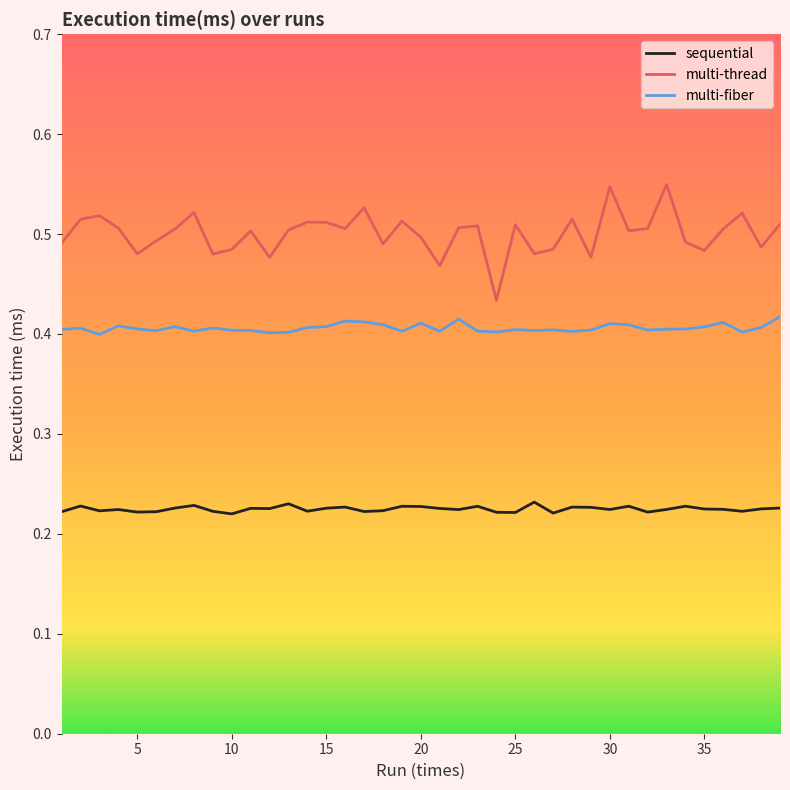

True or false: multi-fiber and multi-thread cross at least once.

False